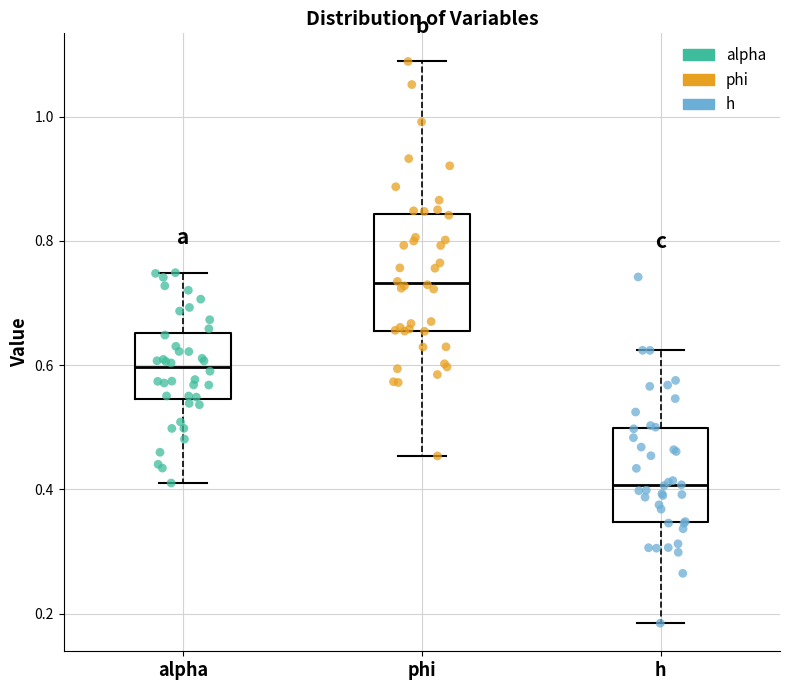

Where is the lower edge of the box for phi on the y-axis? The values are not printed on the chart, so give them approximately, as read against the axis.

0.66